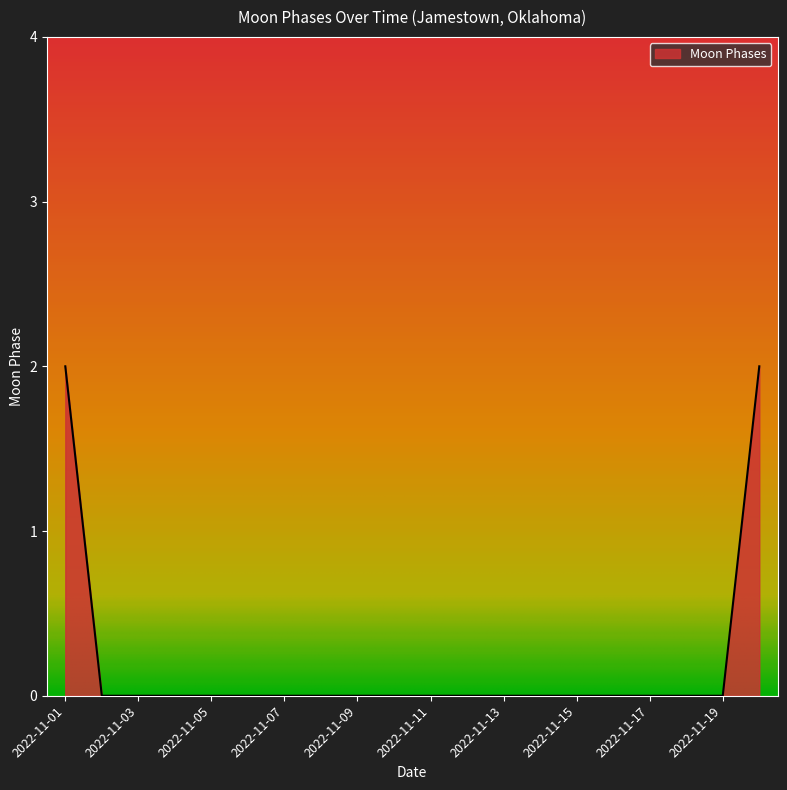

How many lines are shown in the chart?

1